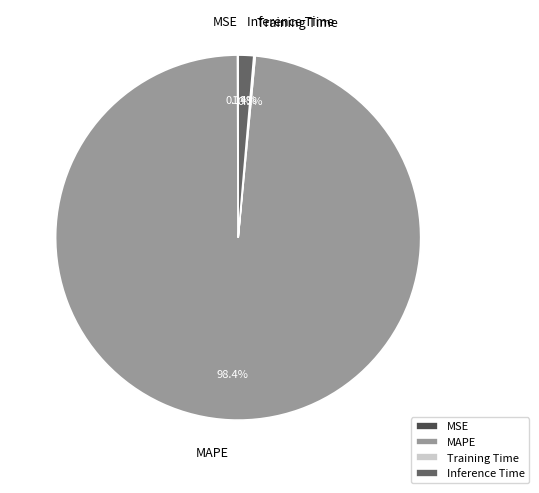

Is there a majority slice in this chart?

Yes